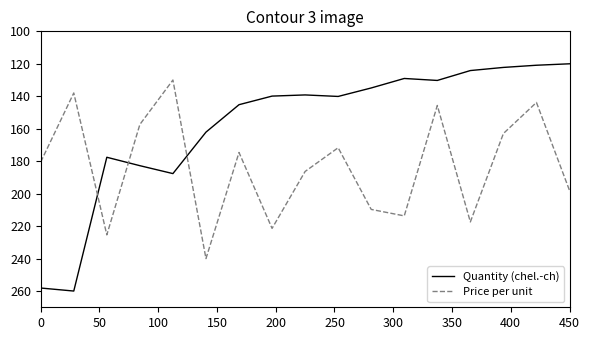

What is the smallest value displayed?

120.0